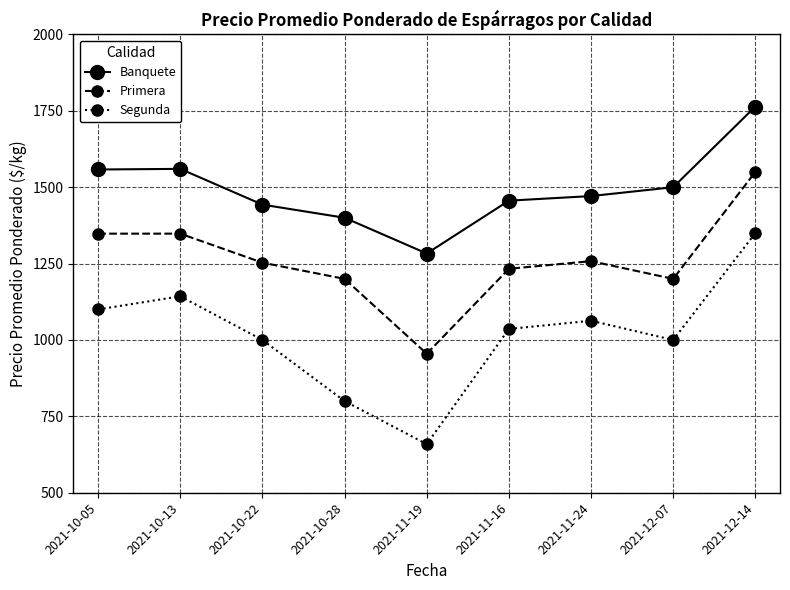

What are all the series names shown in the legend?

Banquete, Primera, Segunda